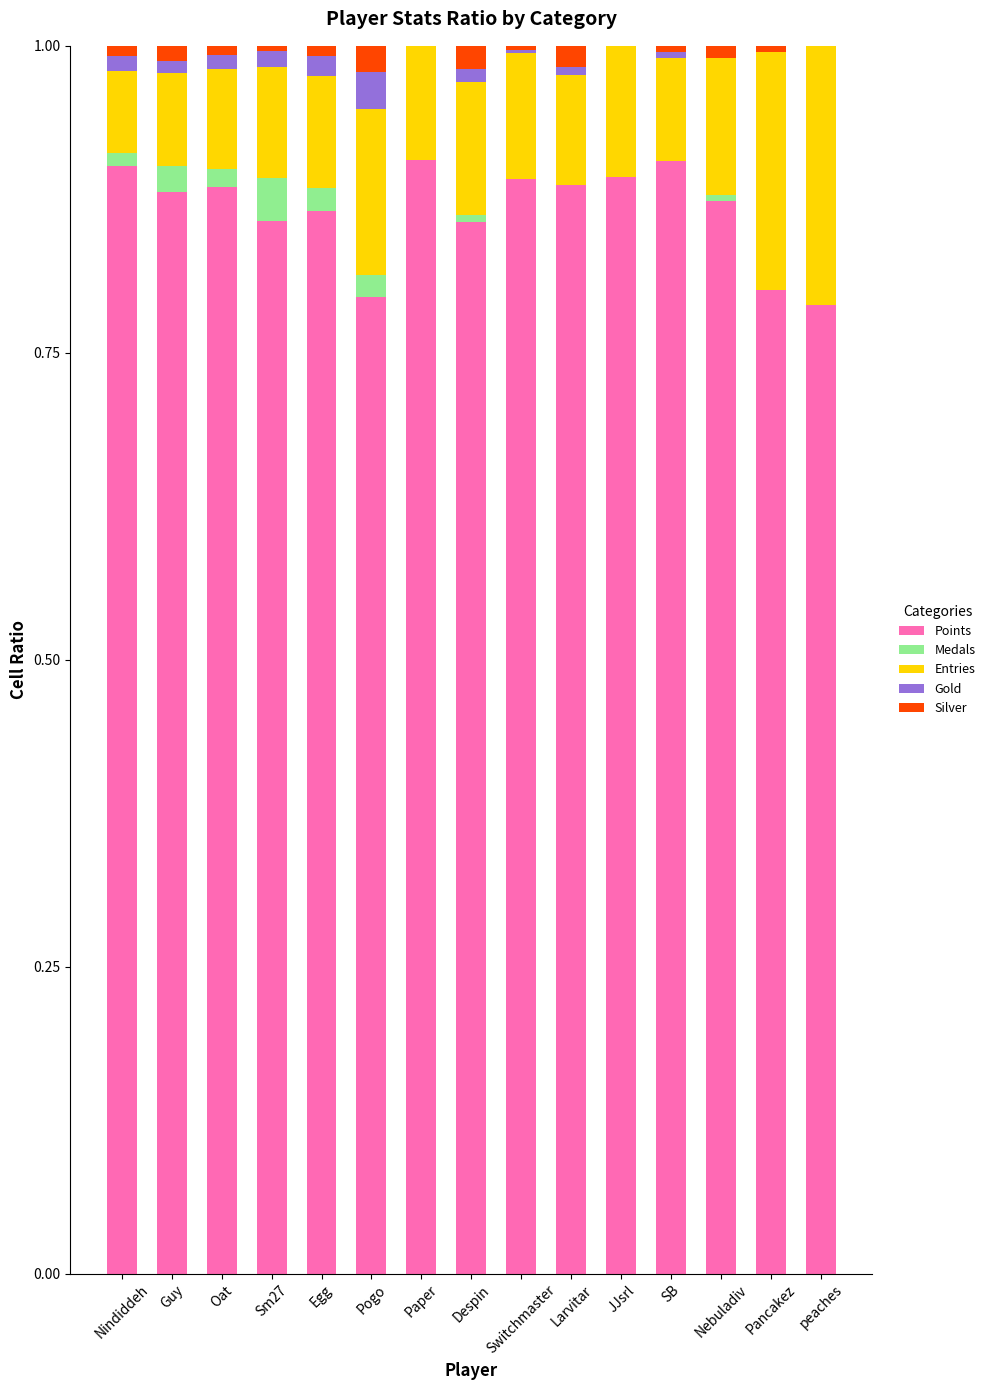

The Points series shows 1.3 at JJsrl. True or false?

False